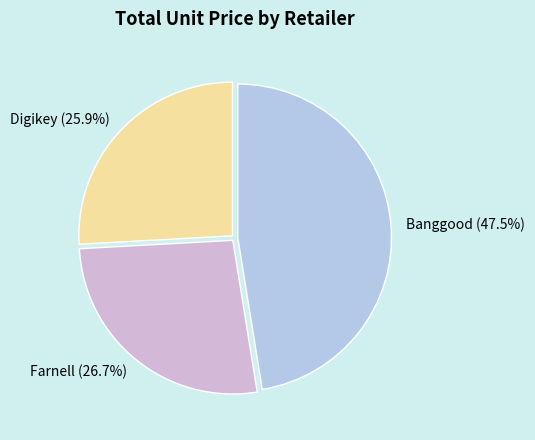

Does Banggood (47.5%) represent more than half of the total?

No